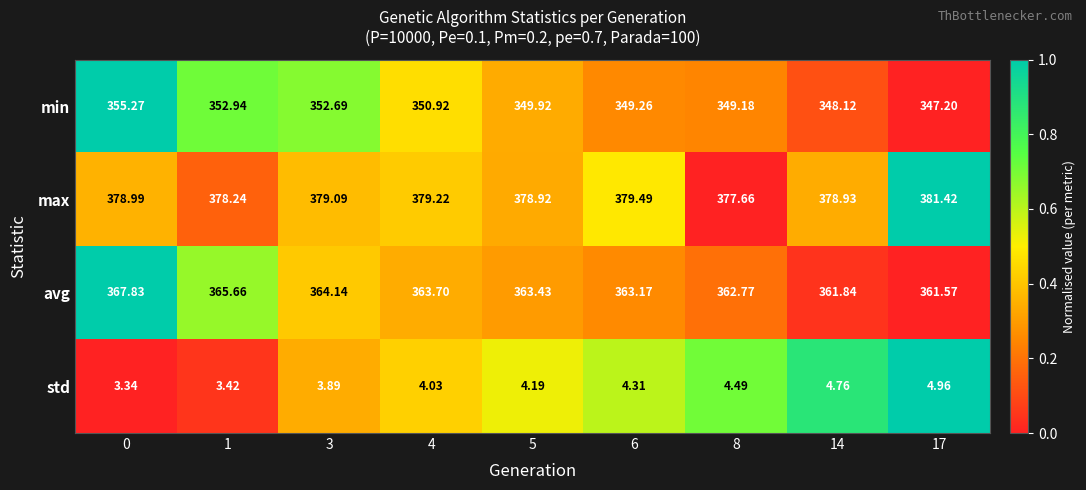

Which series has the widest spread of values?

min